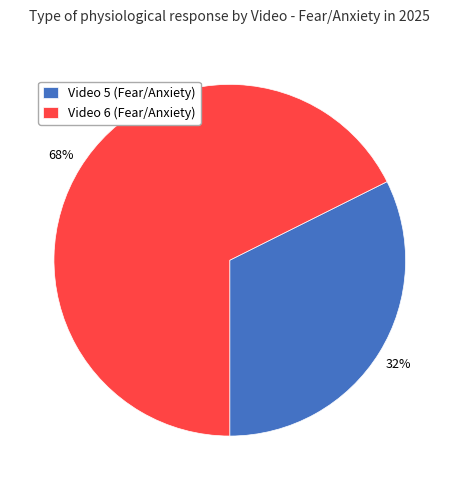

True or false: Video 5 (Fear/Anxiety) accounts for 39% of the total.

False